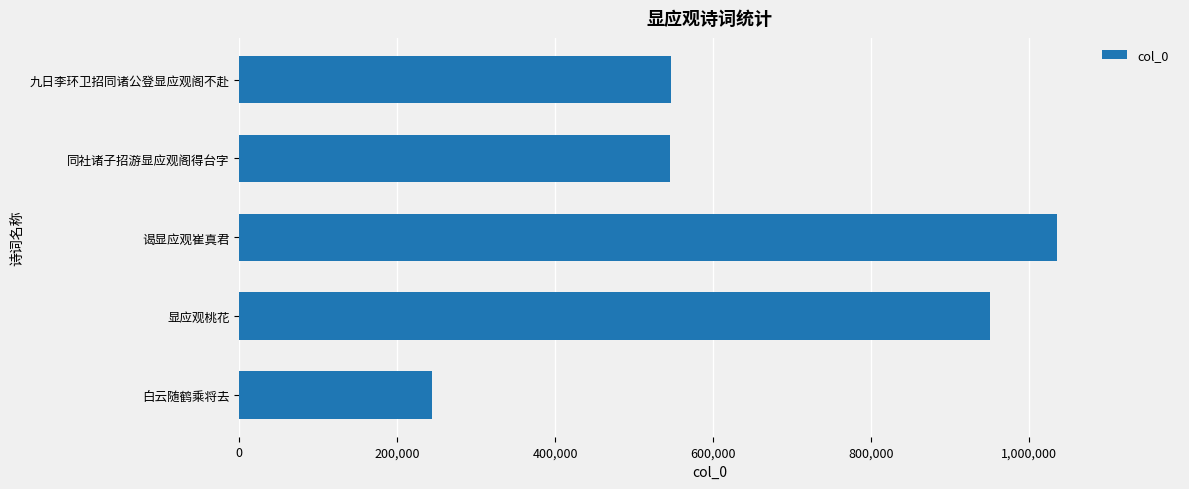

The value at 谒显应观崔真君 is 1035351. True or false?

True